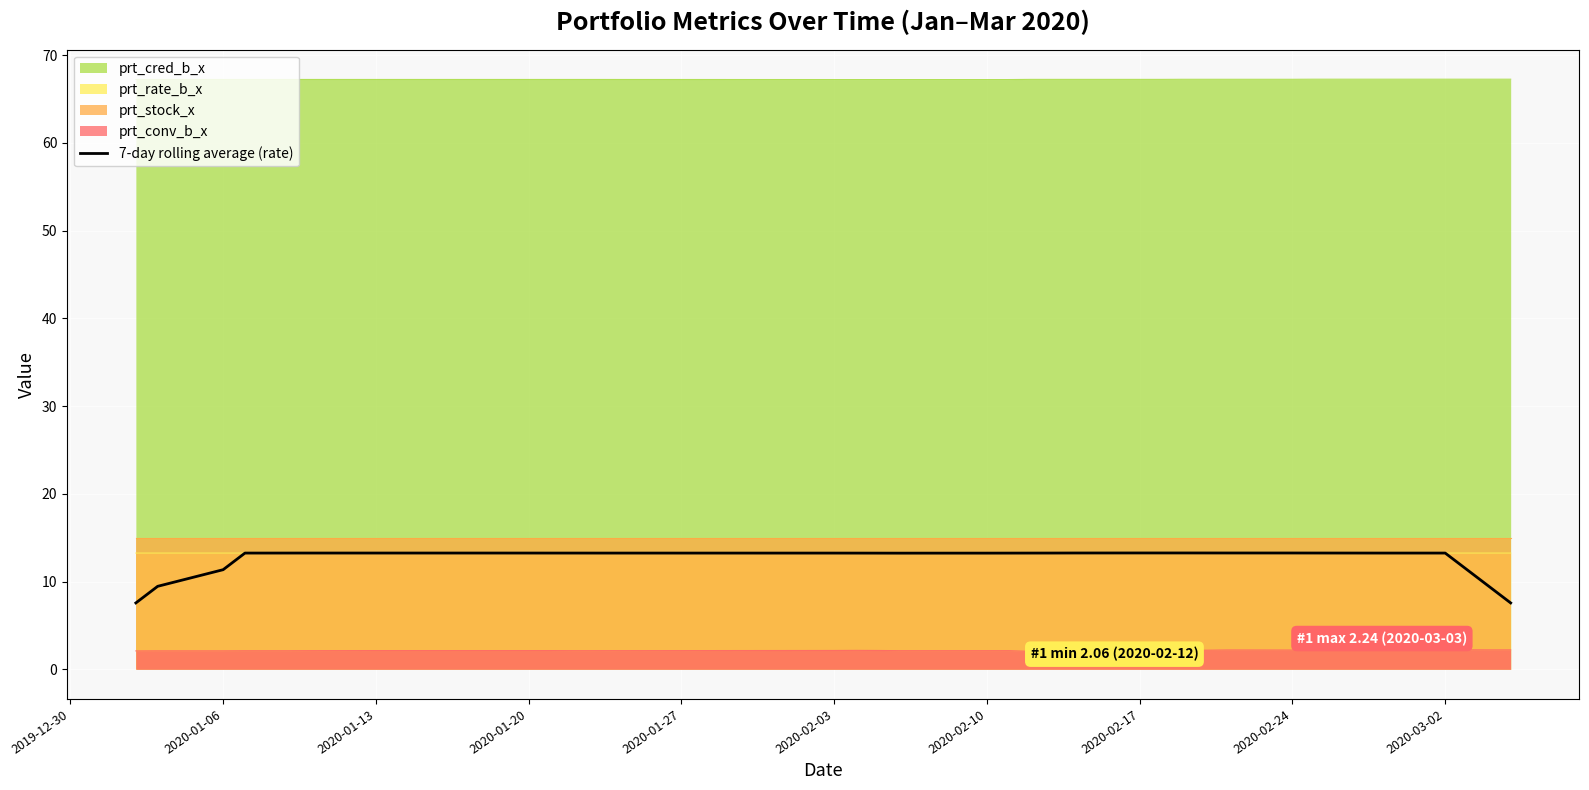

True or false: prt_cred_b_x has a value of 25.5 at 2020-01-20.

False